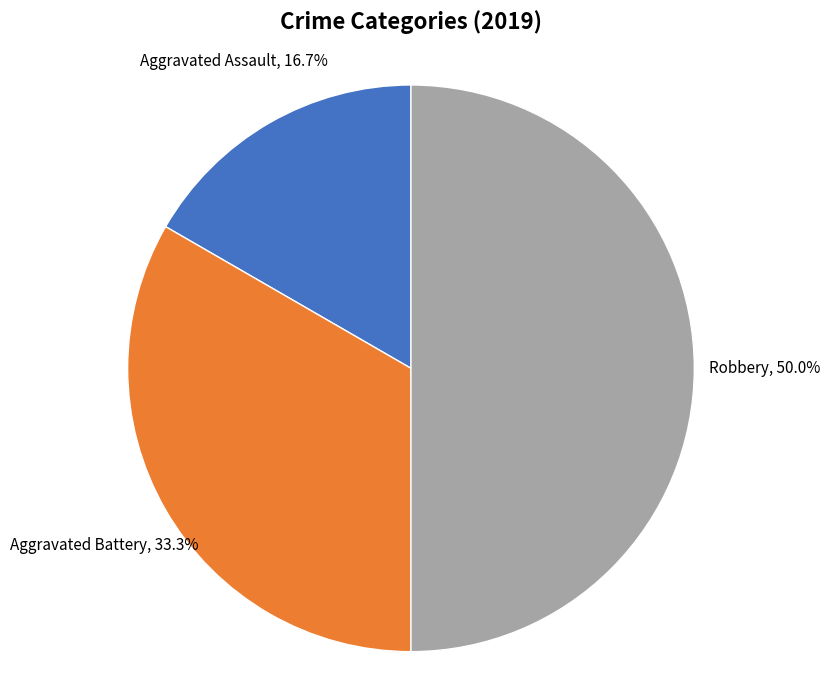

What percentage is the Aggravated Assault slice, to the nearest percent?

17%